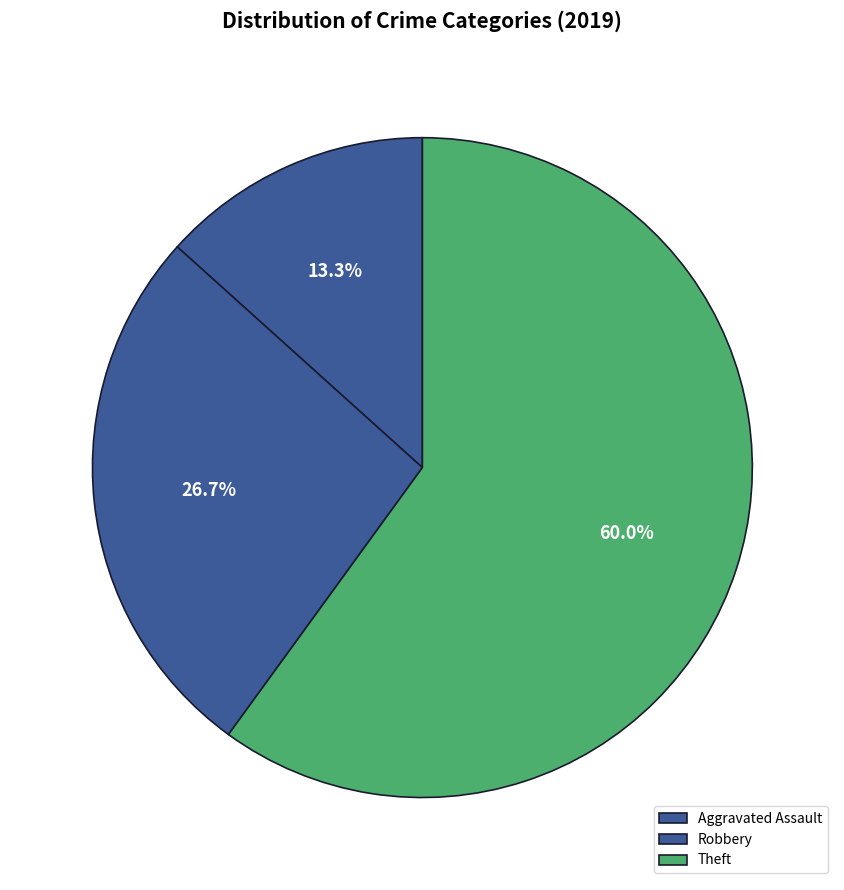

Does Robbery represent more than half of the total?

No